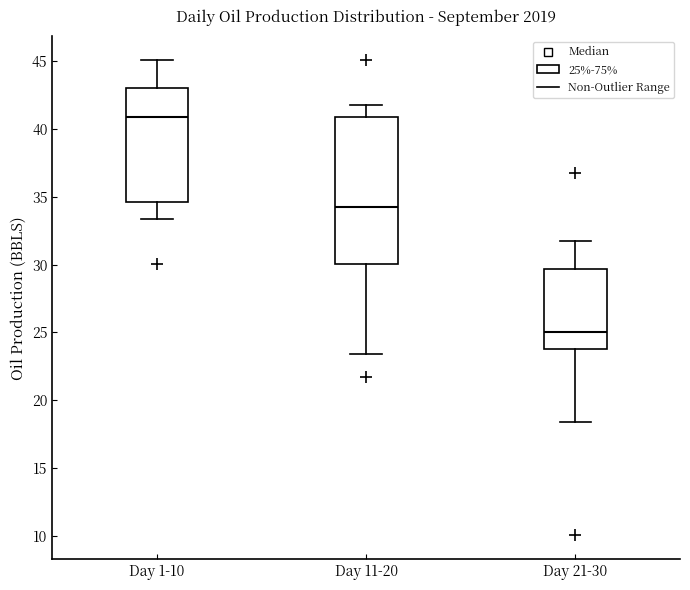

Reading left to right, read every box against the y-axis: the position of its median line, the range the box covers, and the ends of its whiskers. The values are not printed on the chart, so give them approximately, as read against the axis.

Day 1-10: median 41.0, box 34.5 to 43.0, whiskers 33.5 to 45.0
Day 11-20: median 34.0, box 30.0 to 41.0, whiskers 23.5 to 42.0
Day 21-30: median 25.0, box 24.0 to 29.5, whiskers 18.5 to 31.5